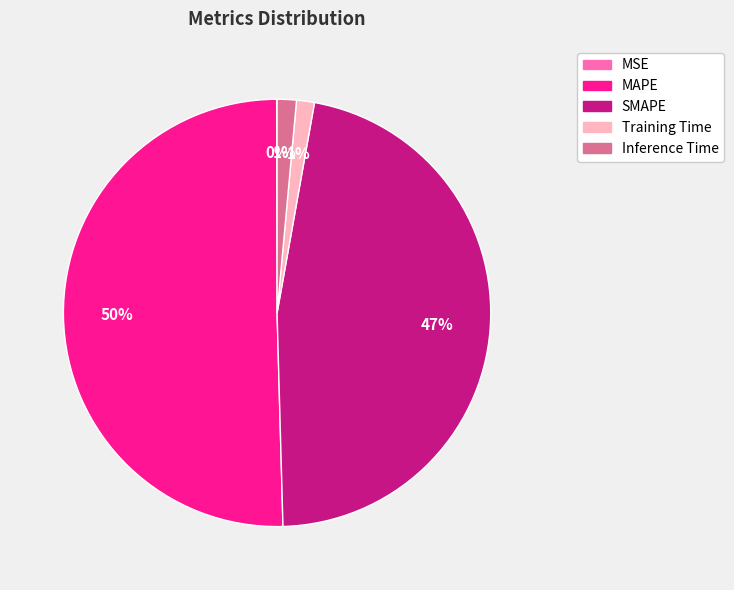

To the nearest percent, what is the average slice percentage?

20%